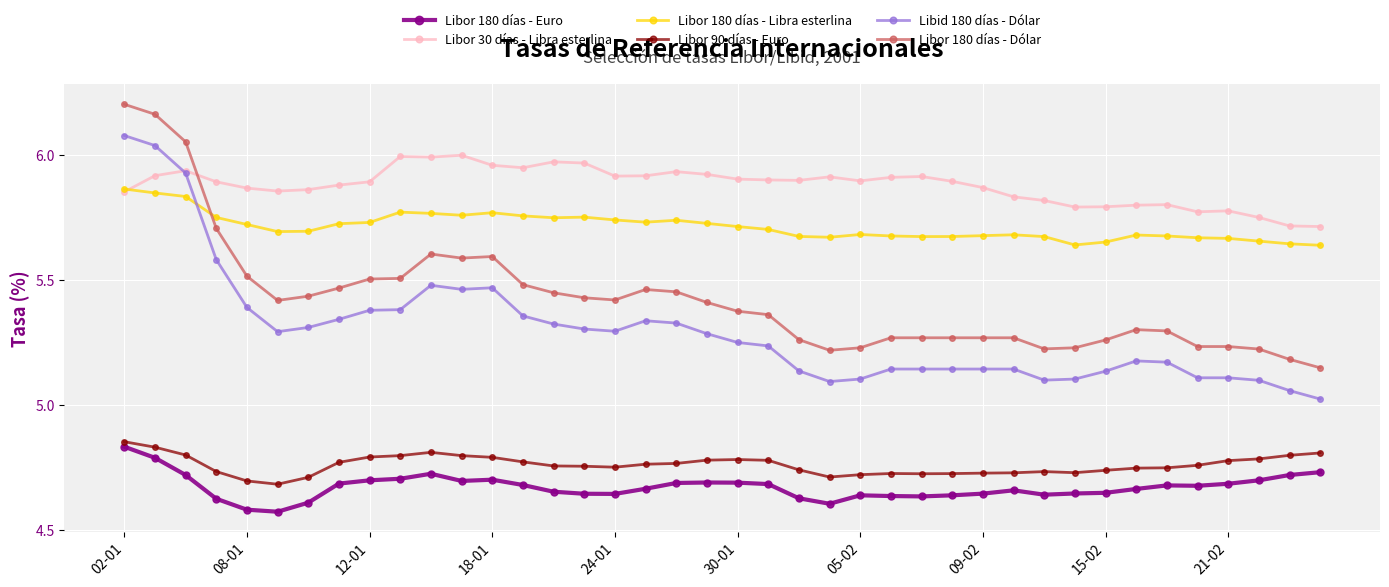

What is the difference between the maximum and minimum values in the Libor 180 días - Euro series?

0.3